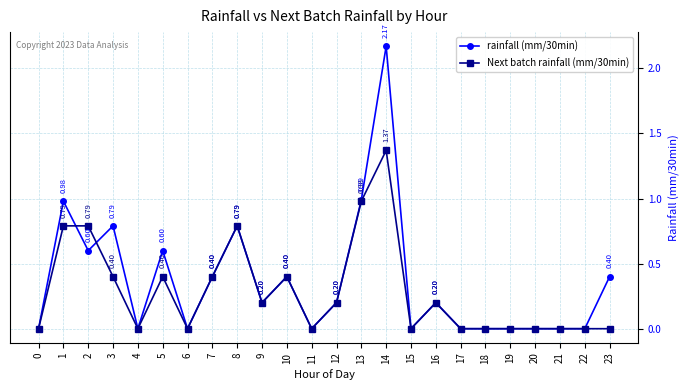

What is the sum of the rainfall (mm/30min) values at 22 and 23?

0.4